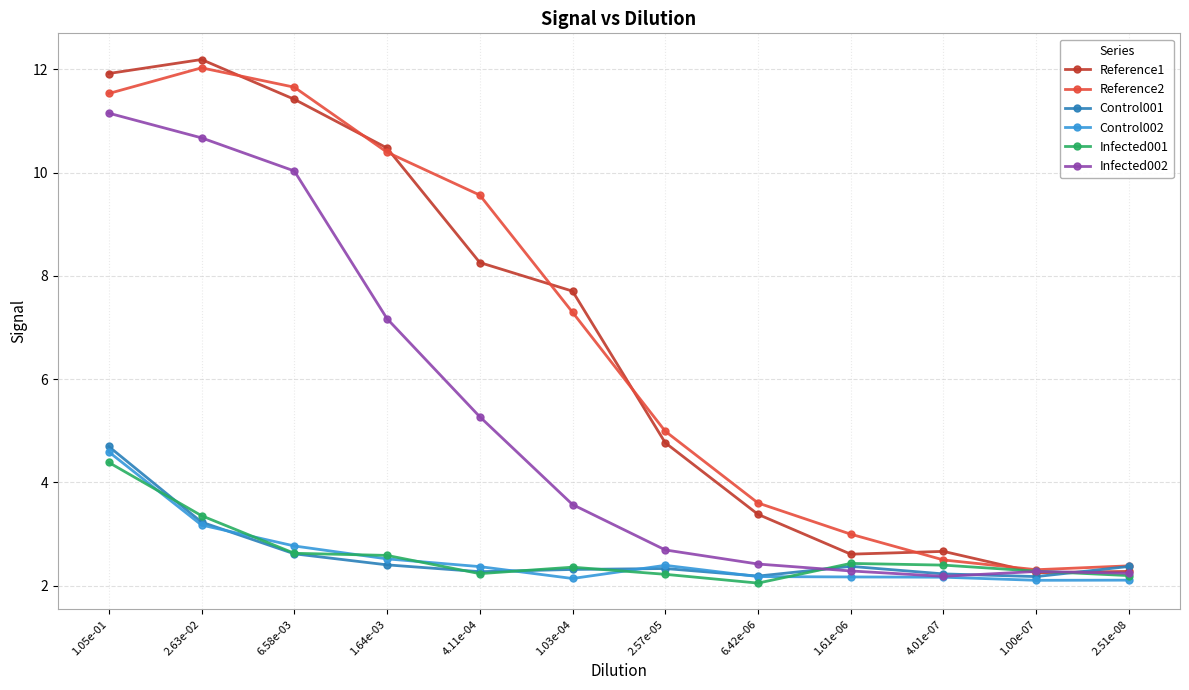

The Control002 series shows 2.2 at 4.01e-07. True or false?

True